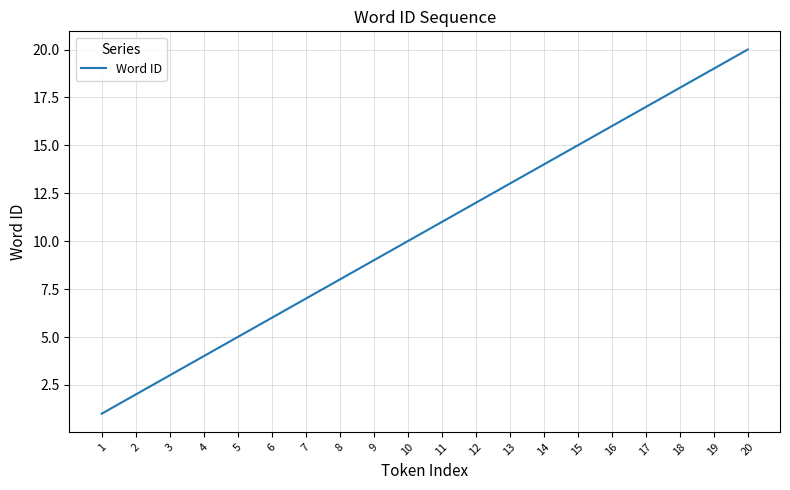

Is it true that the value at 16 is 23?

False